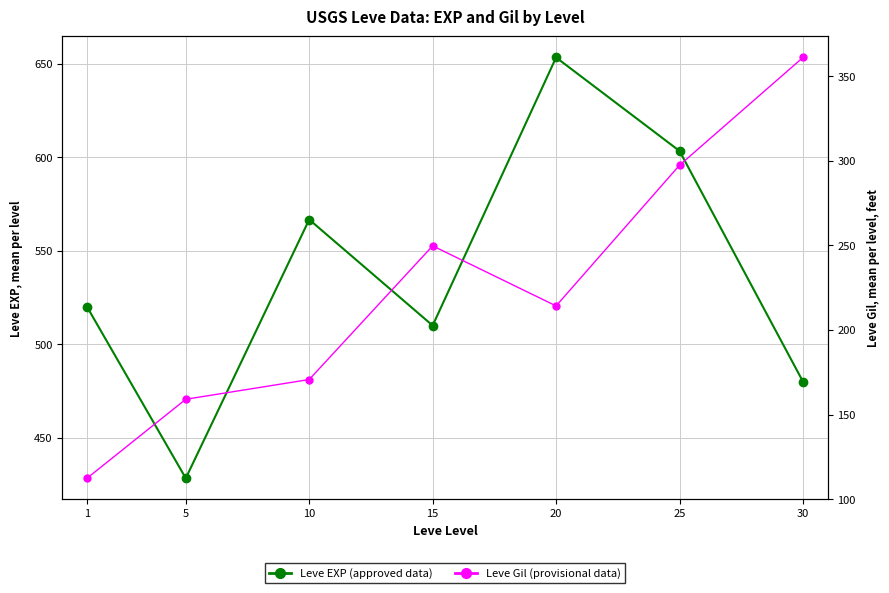

List the series in order of their peak value, lowest first.

Leve Gil (provisional), Leve EXP (approved)